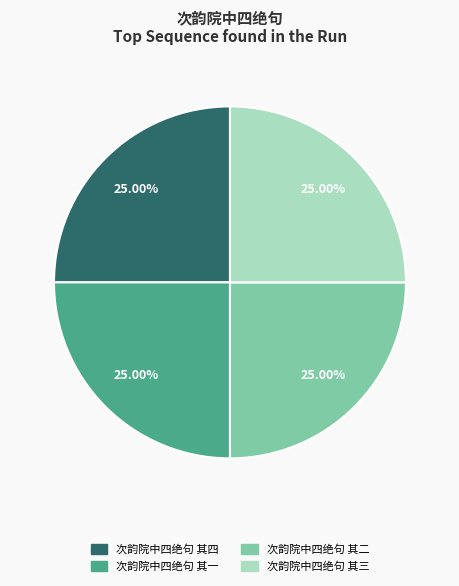

Is it true that 次韵院中四绝句 其一 is 25% of the pie?

True